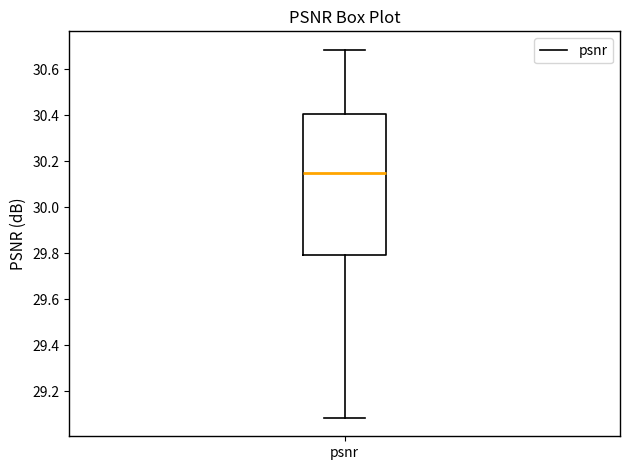

Where is the upper edge of the box for psnr on the y-axis? The values are not printed on the chart, so give them approximately, as read against the axis.

30.40